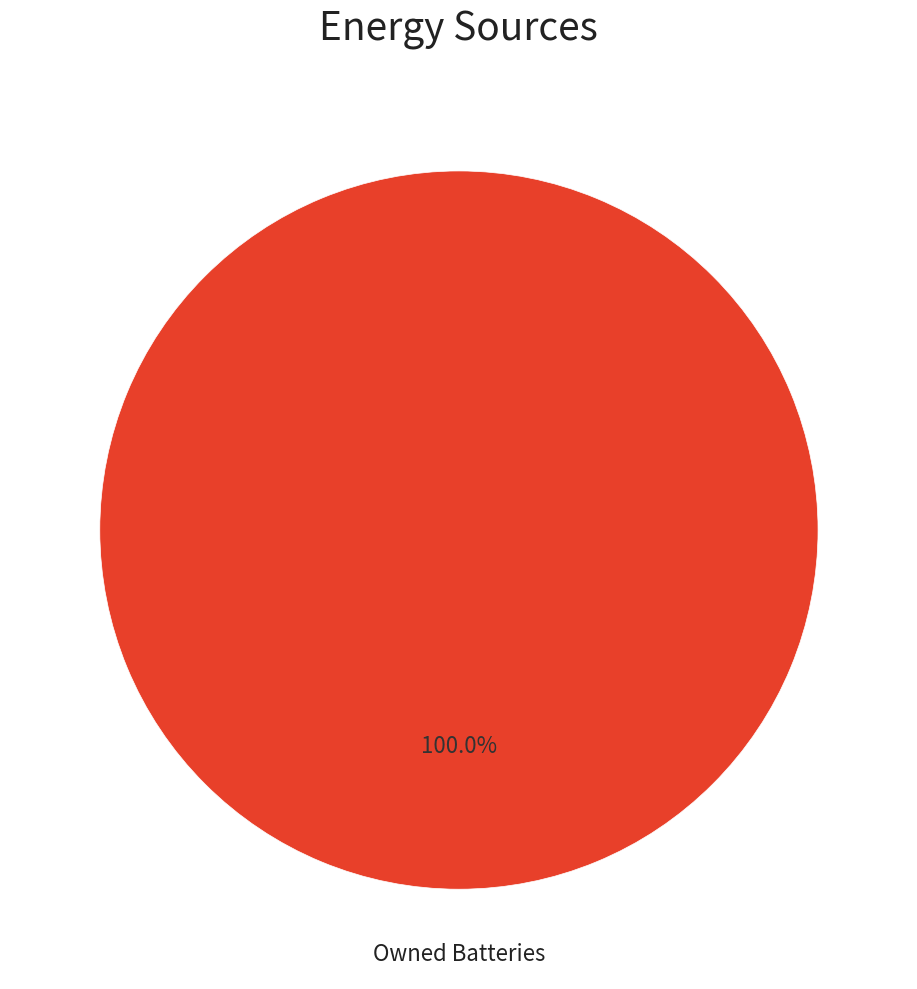

Is there any slice that represents more than half of the pie?

Yes